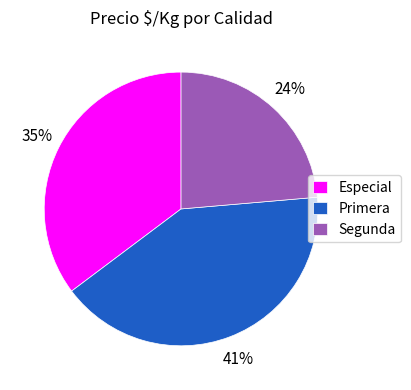

To the nearest percent, what portion does Especial represent?

35%